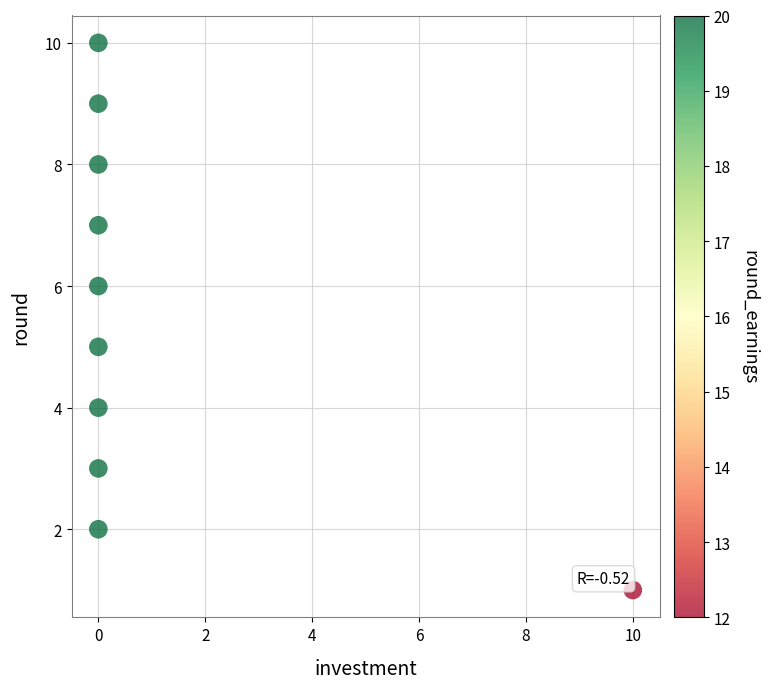

What is the range of X values (max minus min)?

10